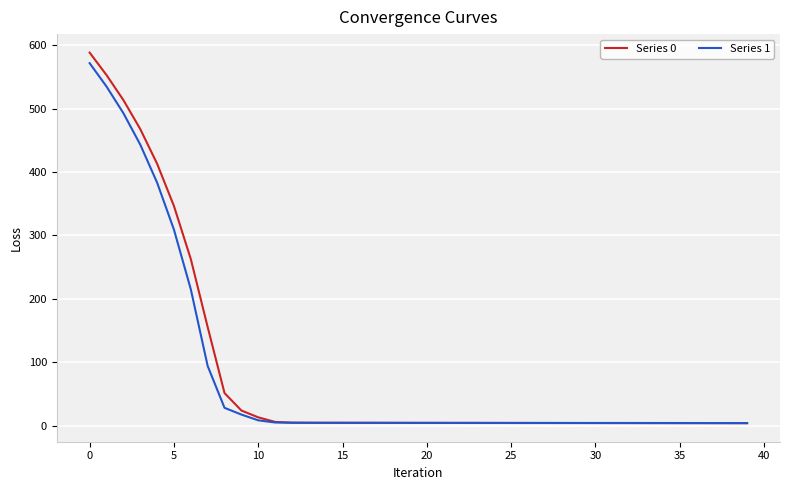

How many times do Series 1 and Series 0 cross each other?

1